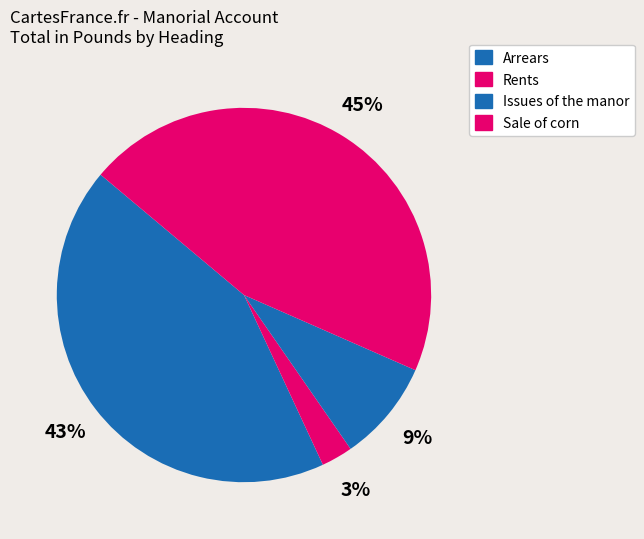

What percentage is the Sale of corn slice, to the nearest percent?

45%